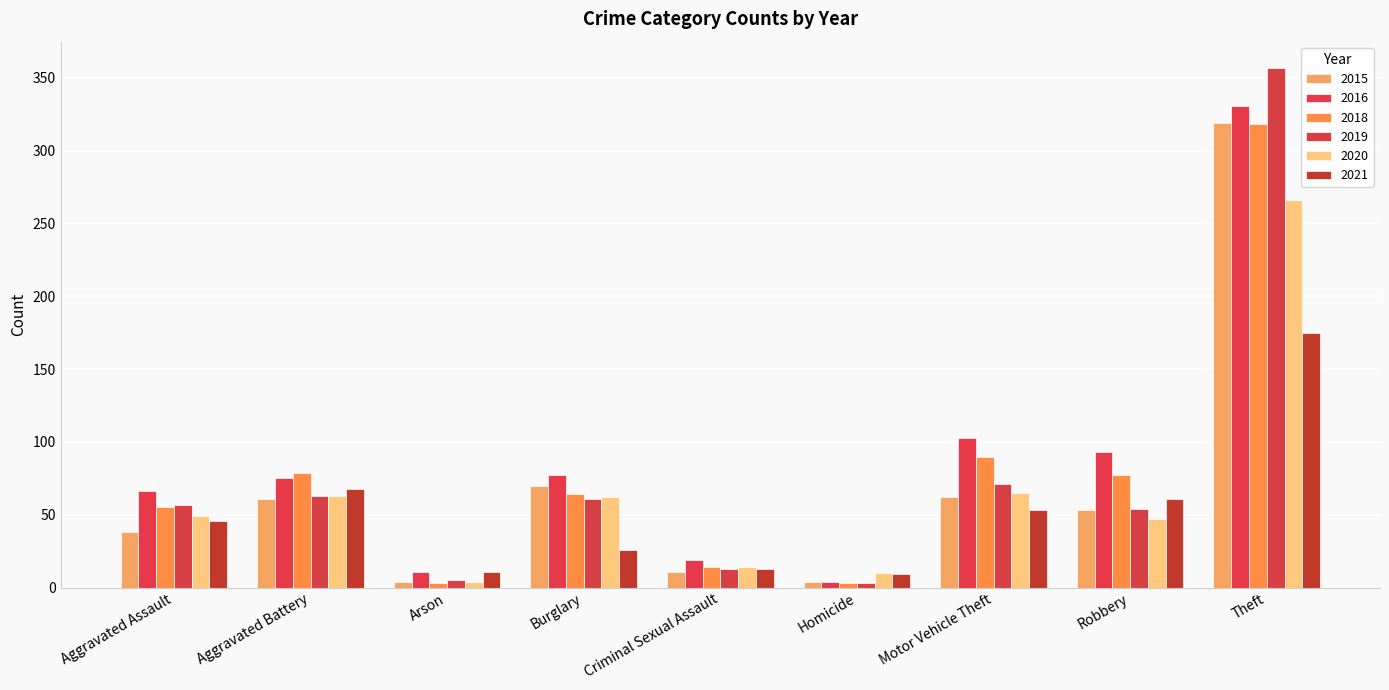

Which series has the largest range (max minus min)?

2019